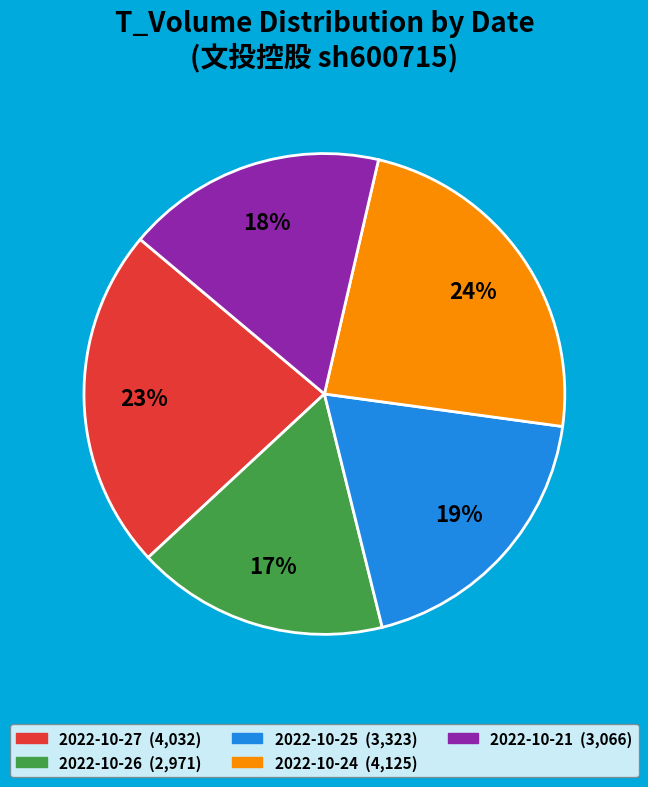

How many segments does this pie chart have?

5